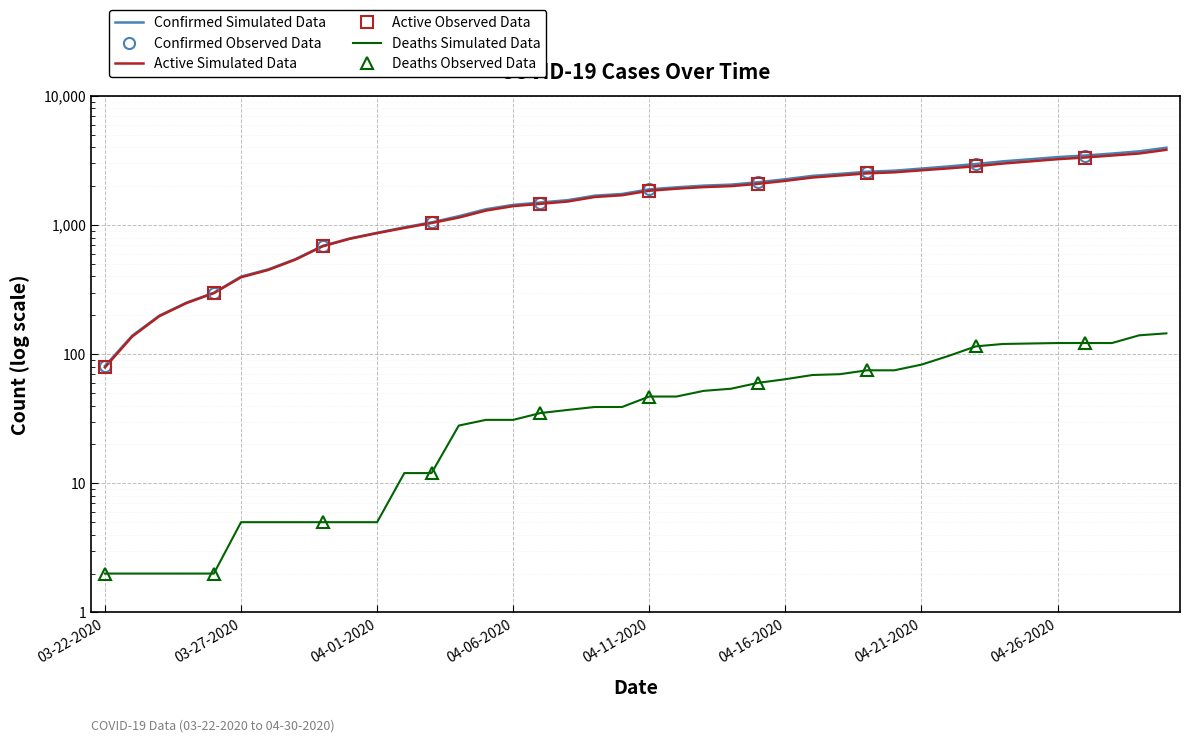

What is the spread (max minus min) of values at 03-24-2020?

197